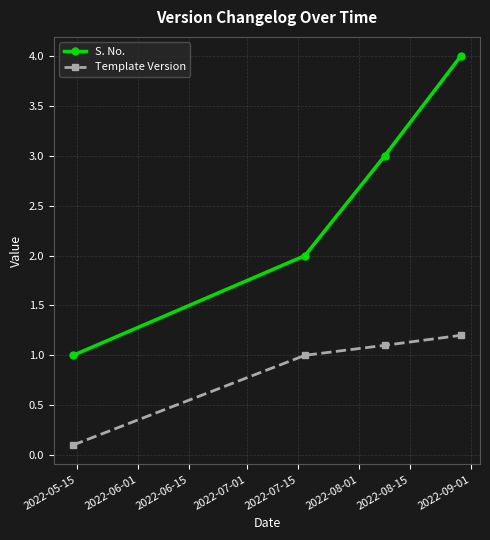

Which series has the largest total across all categories?

S. No.